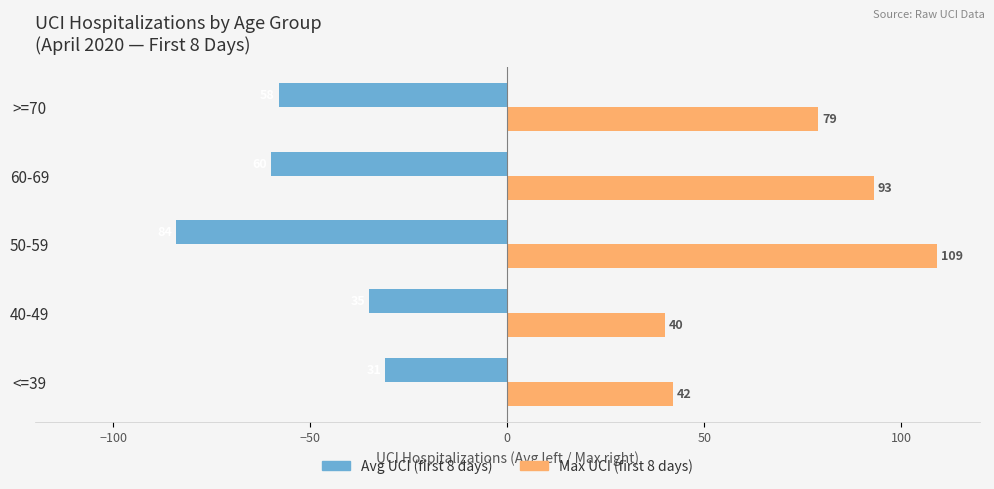

How many values in the Avg UCI (first 8 days) series exceed -58?

2